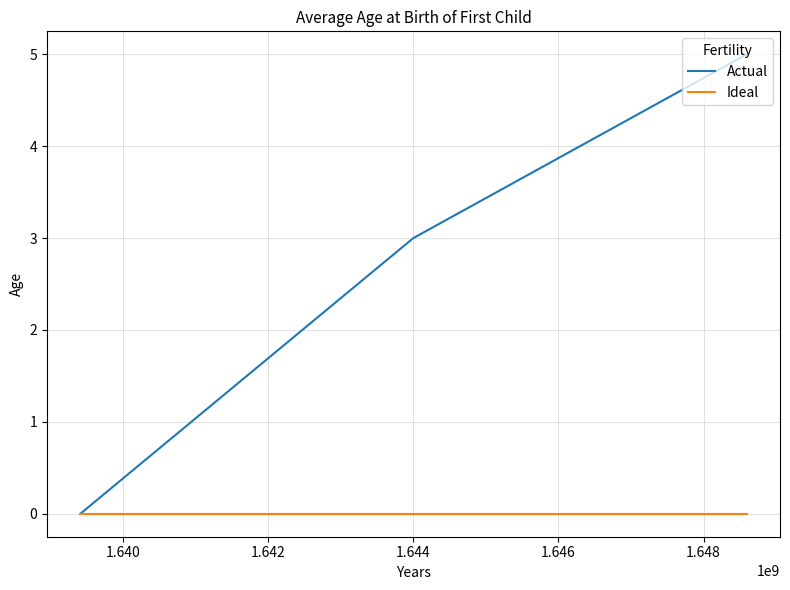

What is the difference between the maximum and minimum values in the Actual series?

5